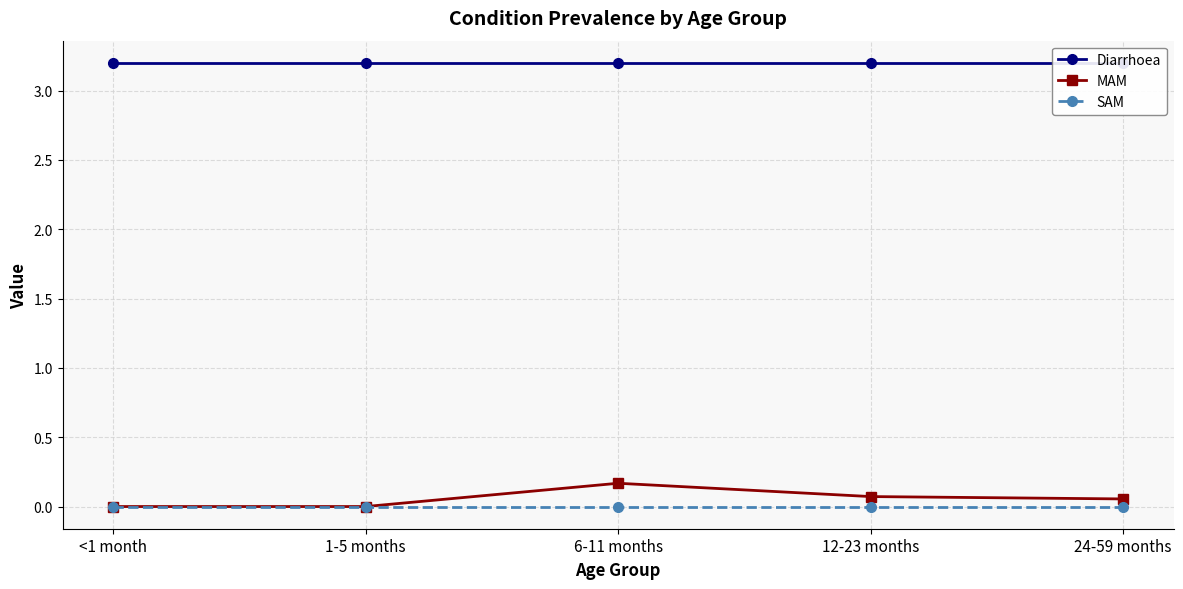

True or false: Diarrhoea has a value of 3.2 at 1-5 months.

True